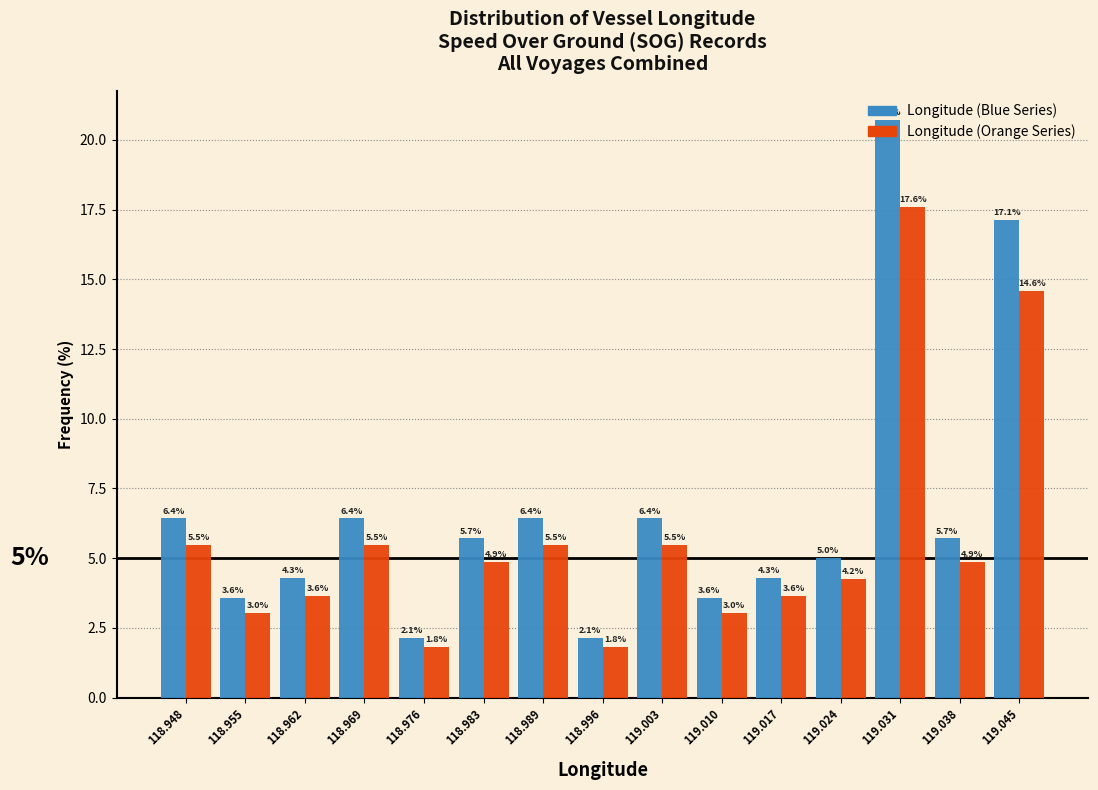

What is the difference between the highest and lowest values at 118.976?

0.3